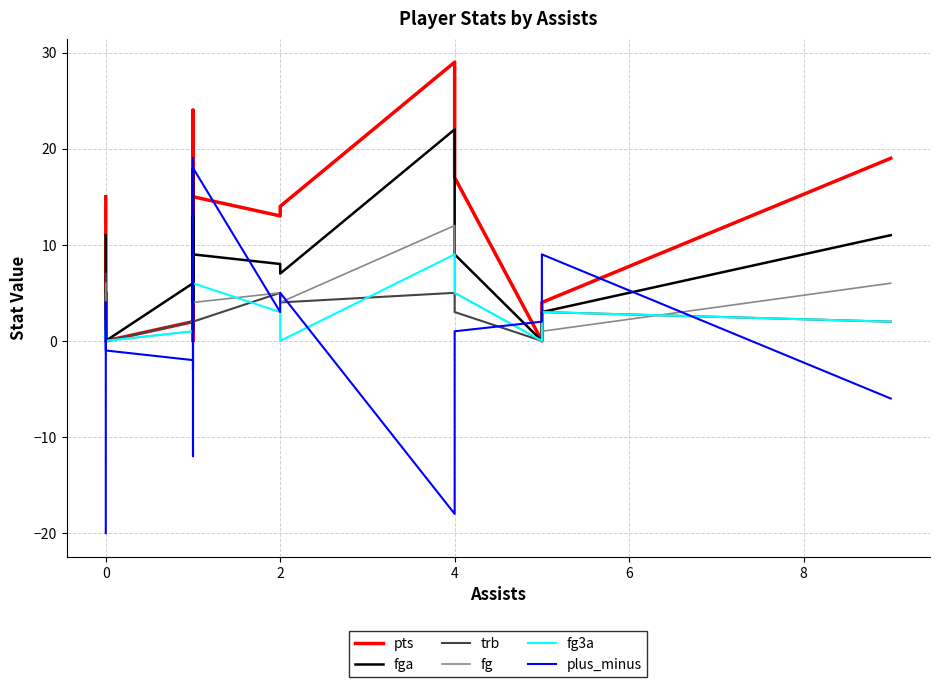

Is the value of fg3a at 8 greater than the value of trb at 10?

No